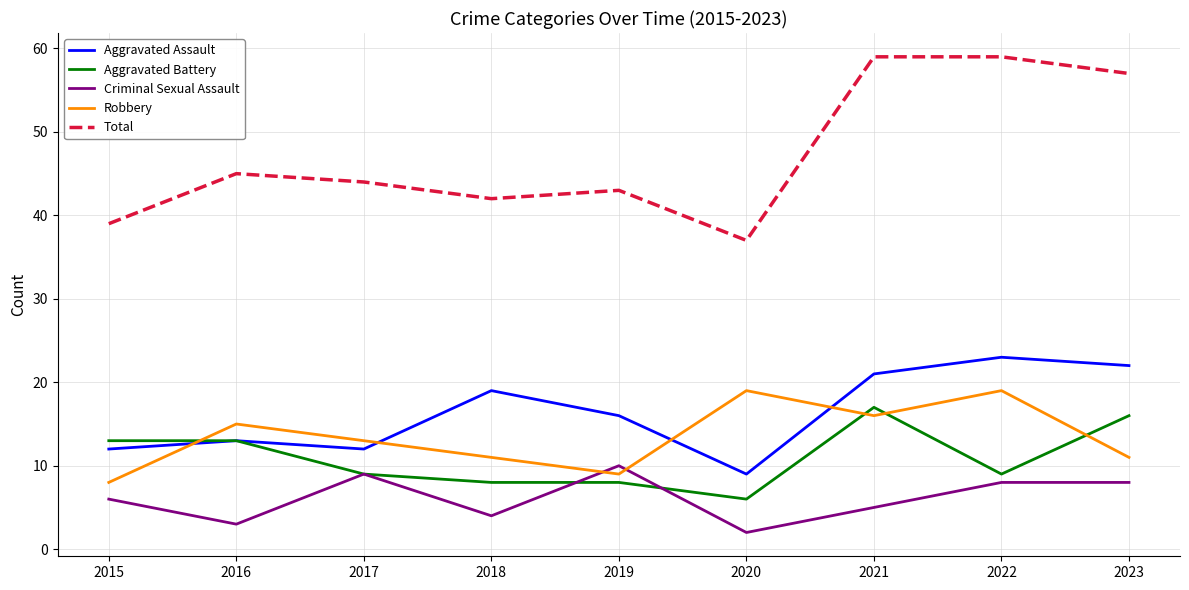

What is the difference between the second highest and minimum values in the Total series?

22